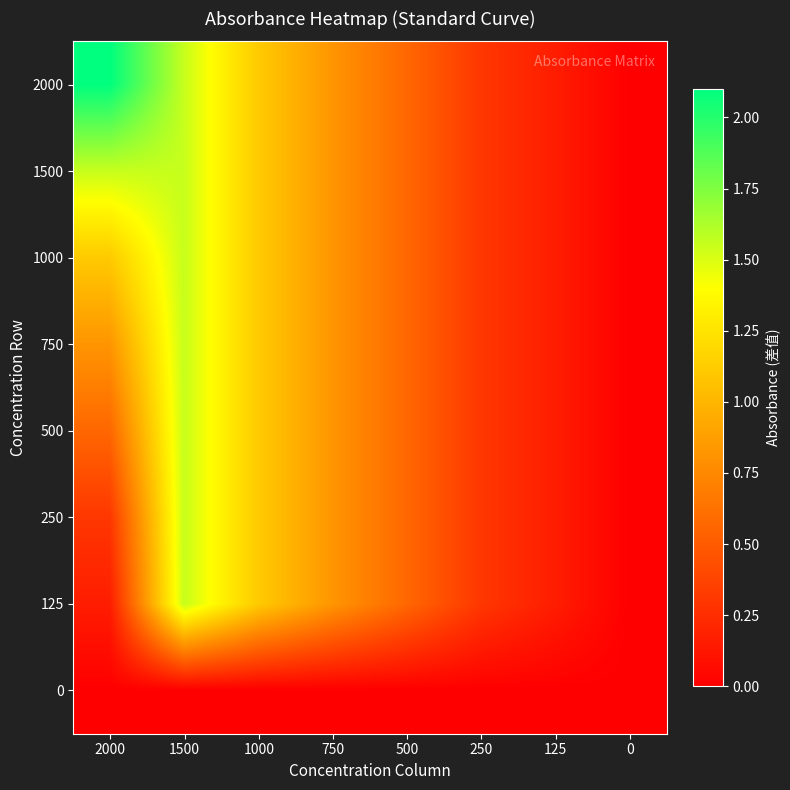

Count the number of categories in the chart.

8